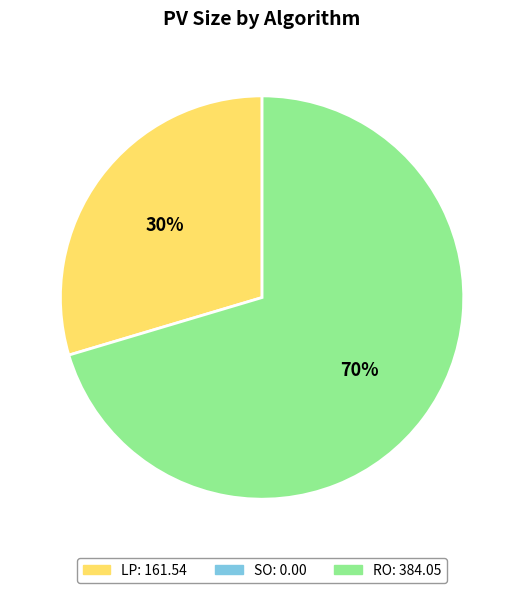

Is there any slice that represents more than half of the pie?

Yes